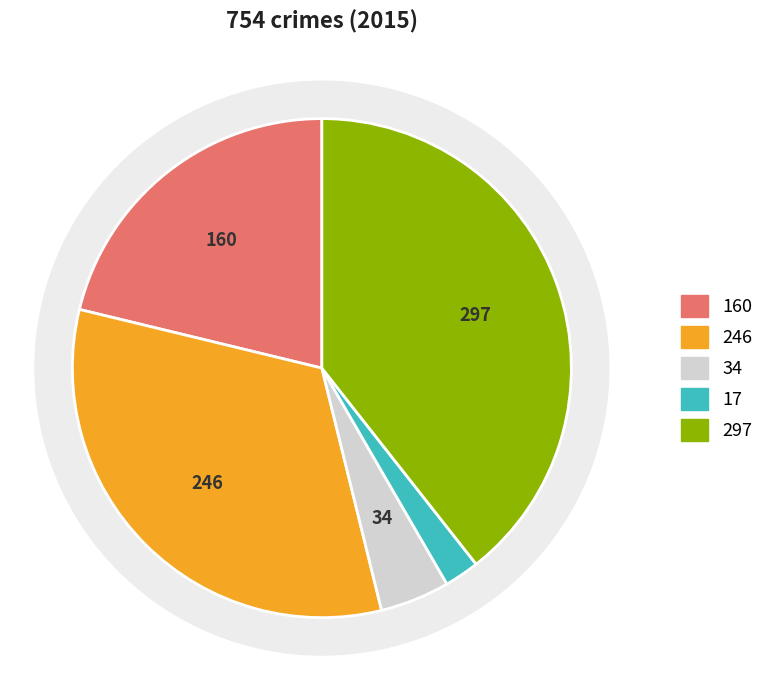

What percentage is the Aggravated Assault slice, to the nearest percent?

21%